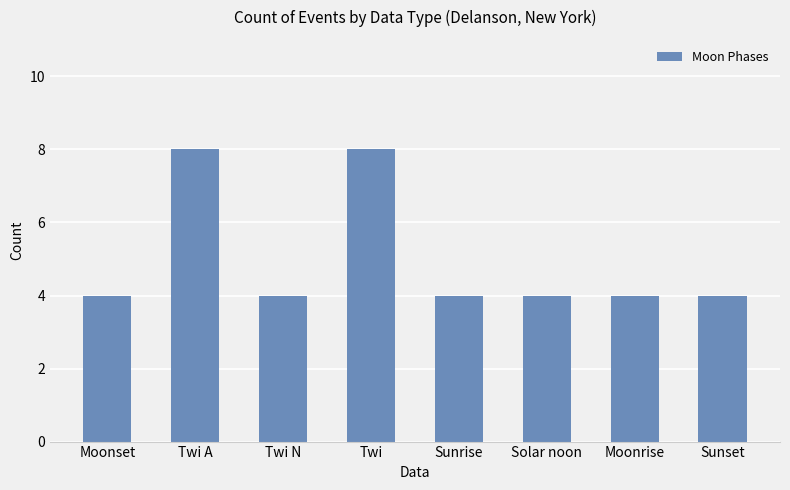

What is the greatest value displayed?

8